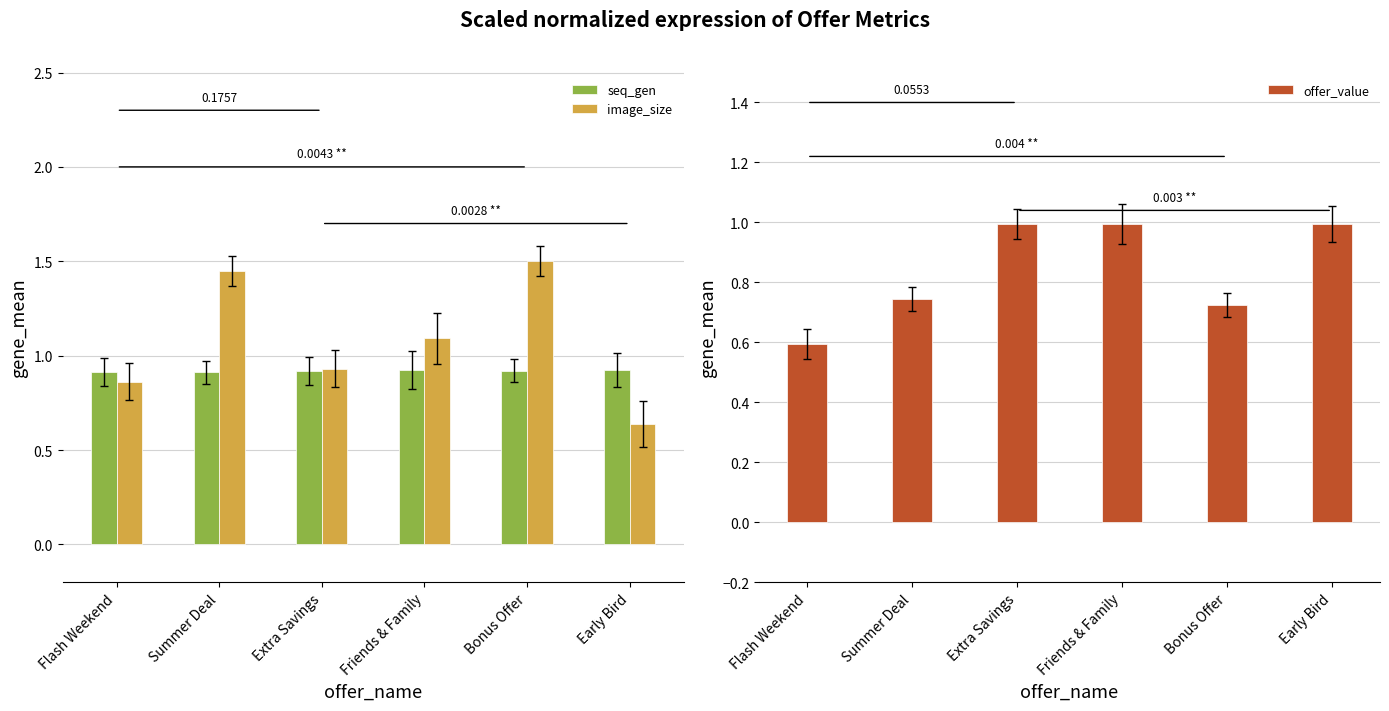

Reading right to left, list all the values displayed in this chart.

seq_gen: Early Bird=0.9	Bonus Offer=0.9	Friends & Family=0.9	Extra Savings=0.9	Summer Deal=0.9	Flash Weekend=0.9
image_size: Early Bird=0.6	Bonus Offer=1.5	Friends & Family=1.1	Extra Savings=0.9	Summer Deal=1.4	Flash Weekend=0.9
offer_value: Early Bird=1.0	Bonus Offer=0.7	Friends & Family=1.0	Extra Savings=1.0	Summer Deal=0.7	Flash Weekend=0.6